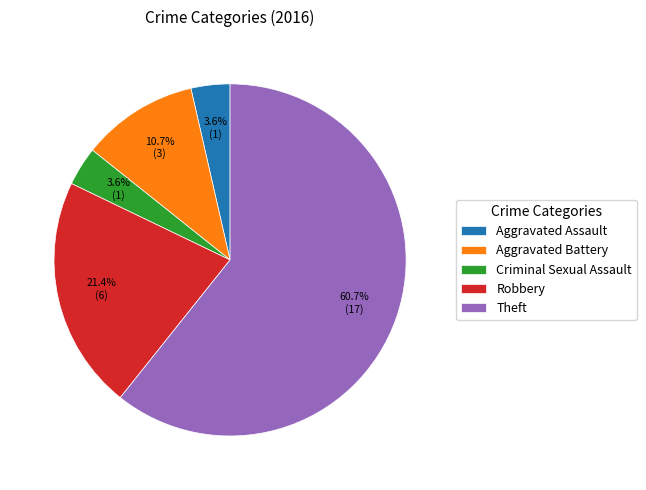

How many segments does this pie chart have?

5